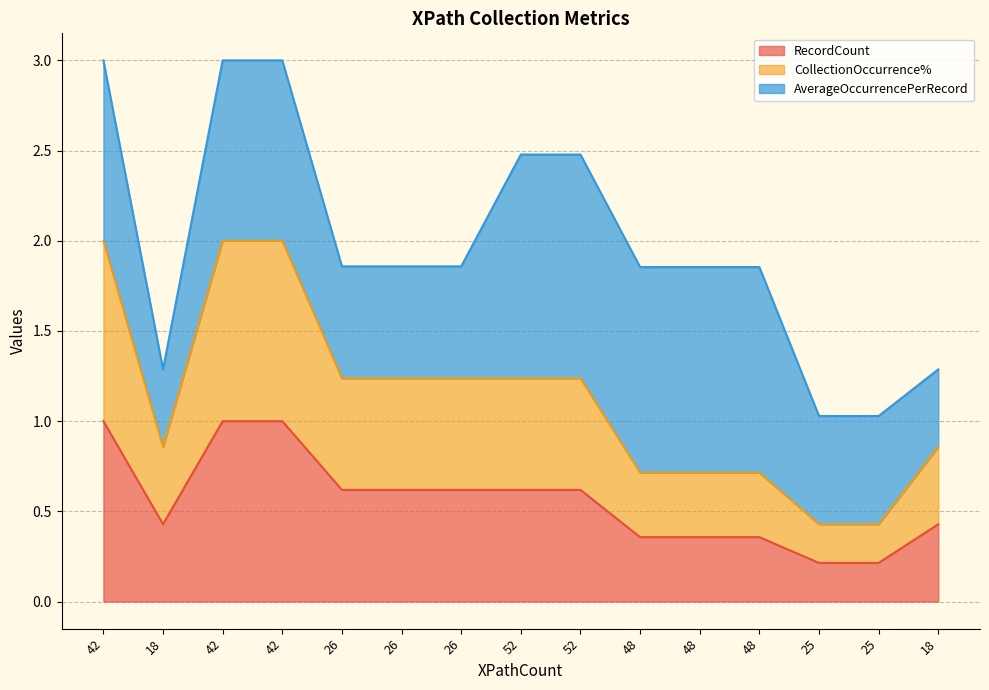

True or false: RecordCount and CollectionOccurrence% intersect in this chart.

False